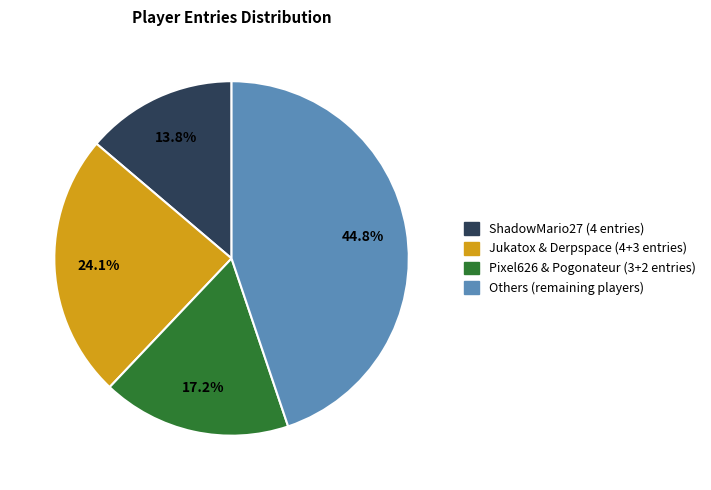

Is there a majority slice in this chart?

No